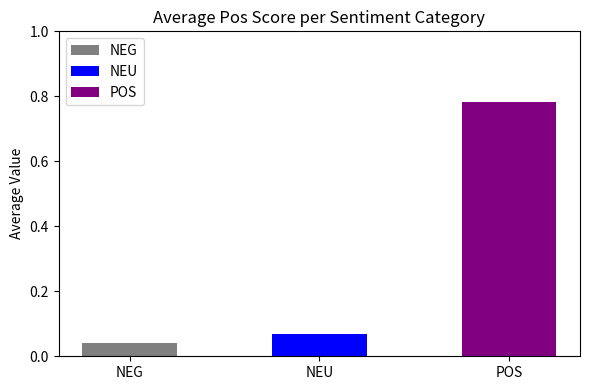

Does the chart contain stacked bars?

No